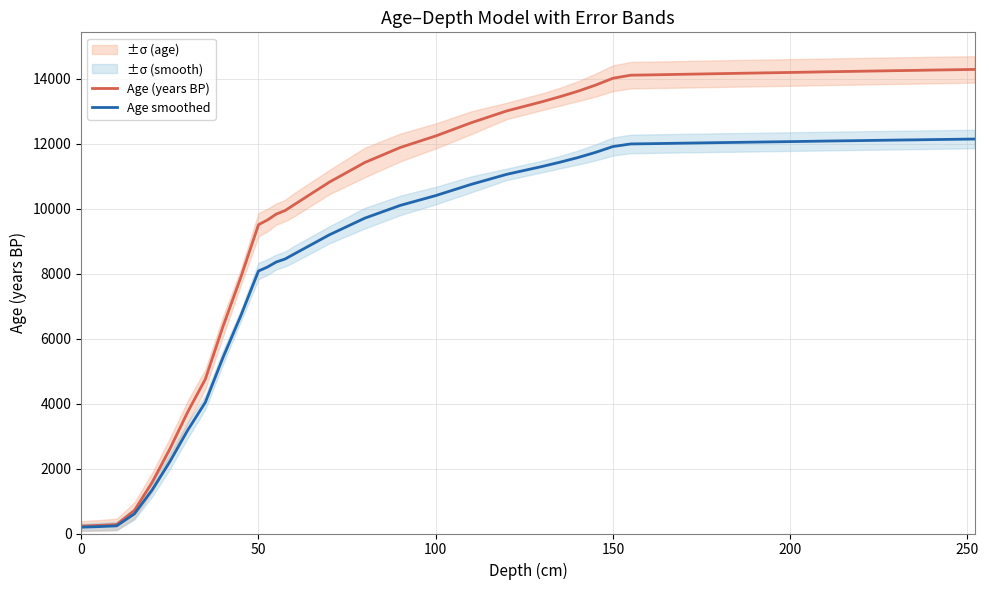

What is the value of the Age smoothed point at the 20th from the left?

10749.4